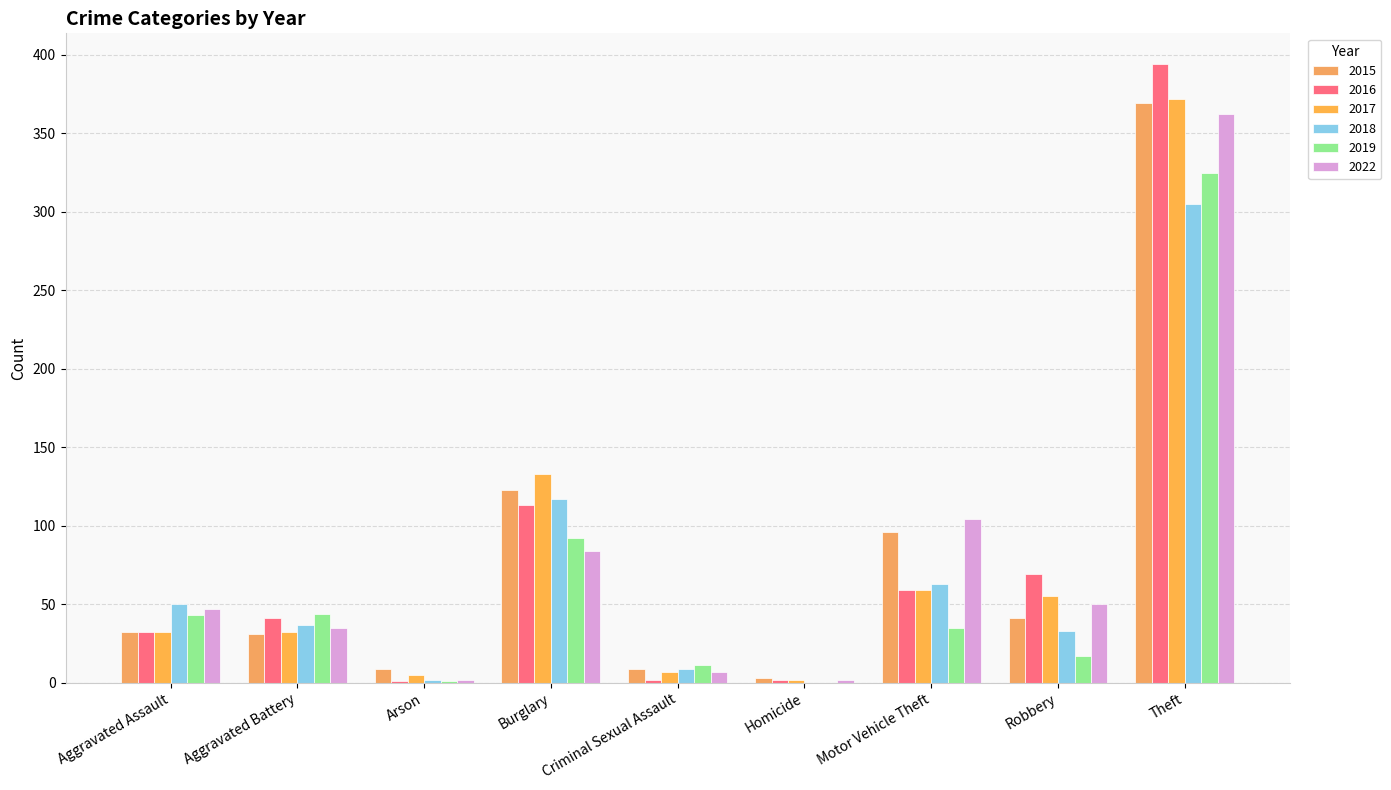

What is the spread (max minus min) of values at Homicide?

3